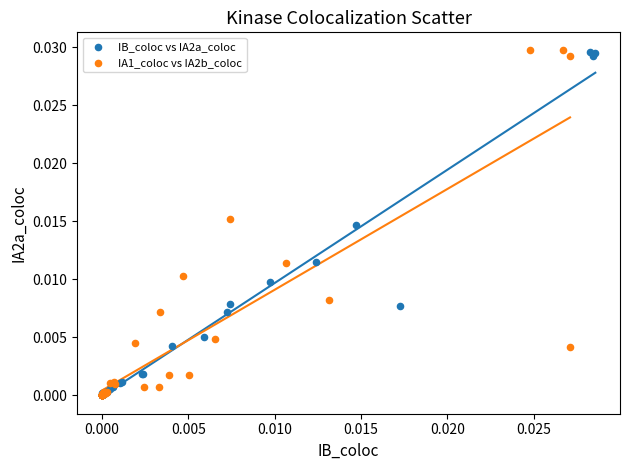

Which series has the widest spread of Y values?

IA1_coloc vs IA2b_coloc